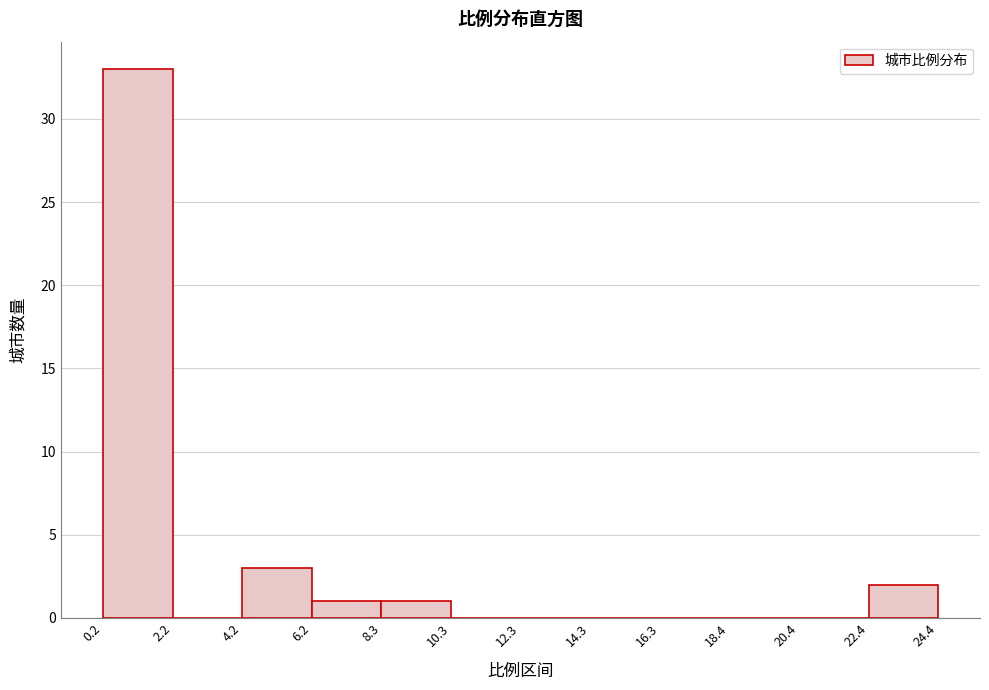

How tall is the bar that spans 22.4 to 24.4 on the x-axis? The values are not printed on the chart, so give them approximately, as read against the axis.

2